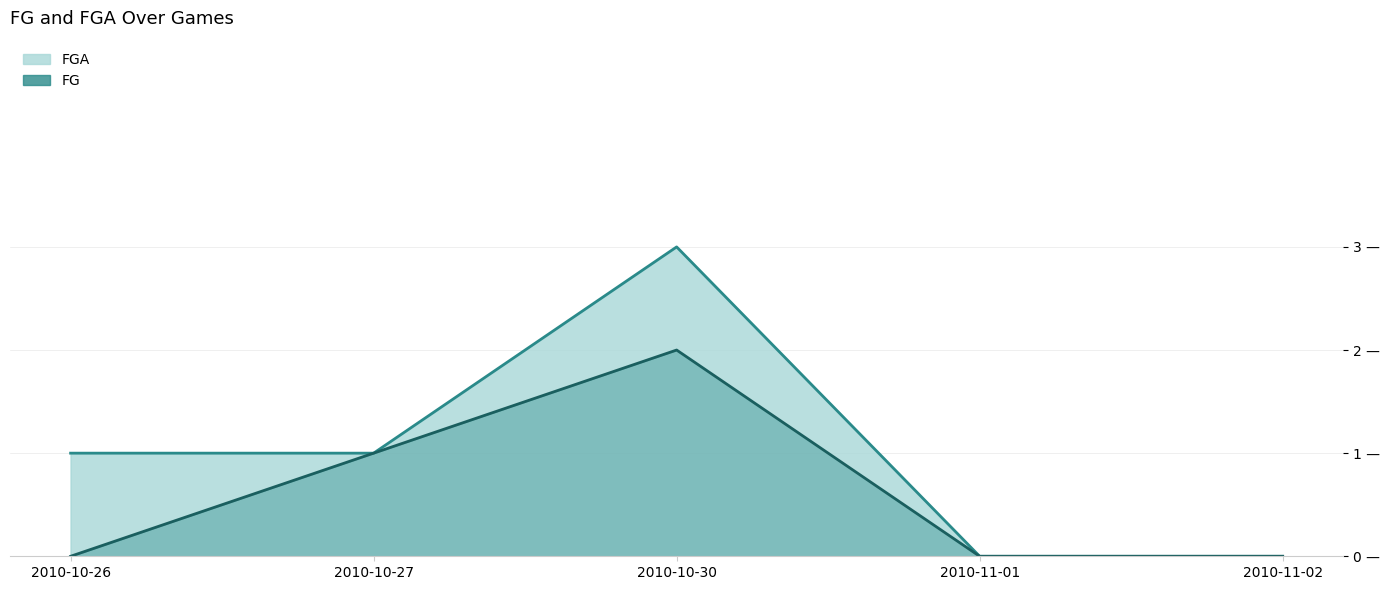

What are all the series names shown in the legend?

FGA, FG